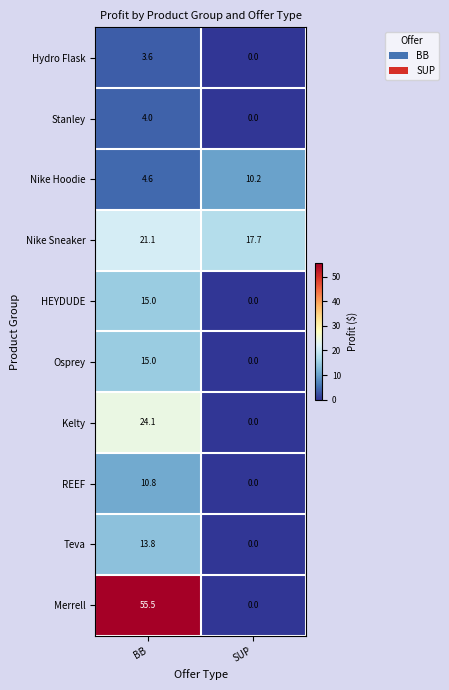

At which category is the sum across all series the highest?

BB